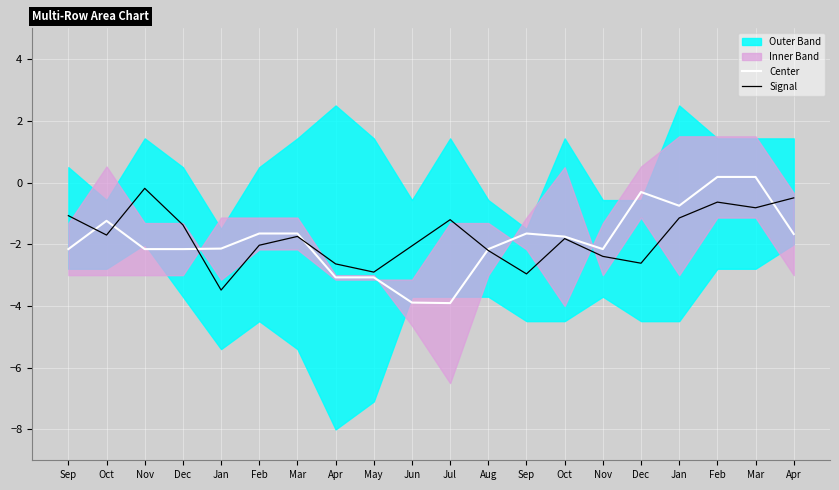

How many interior local peaks does the Signal series have?

5